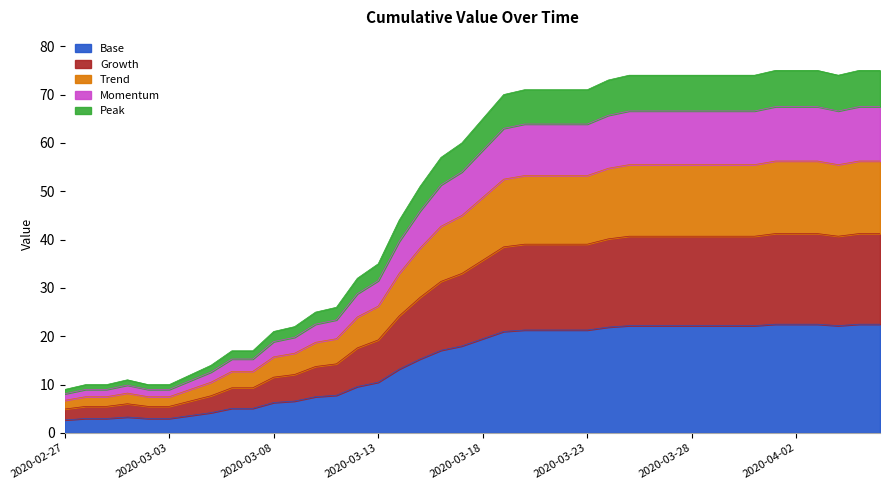

True or false: the data shows 22.5 at 2020-04-02.

True